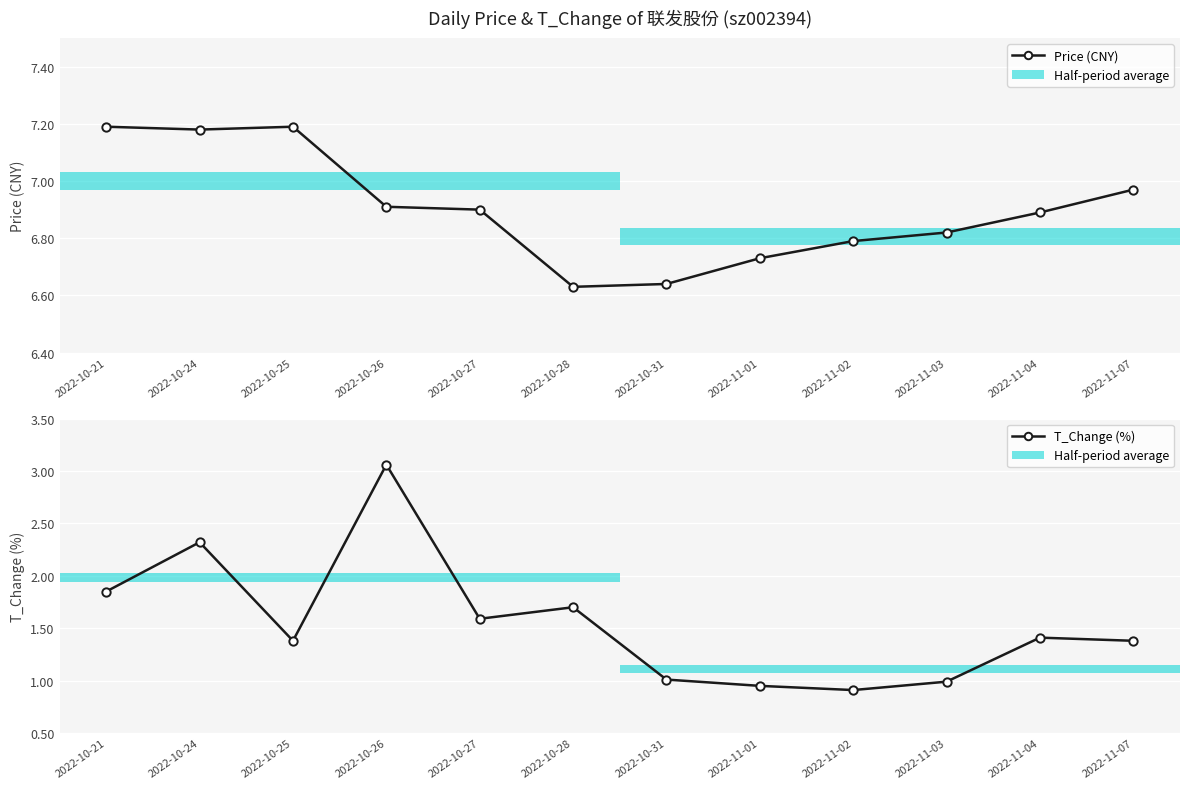

Reading left to right, list all the values displayed in this chart.

Price (CNY): 2022-10-21=7.2	2022-10-24=7.2	2022-10-25=7.2	2022-10-26=6.9	2022-10-27=6.9	2022-10-28=6.6	2022-10-31=6.6	2022-11-01=6.7	2022-11-02=6.8	2022-11-03=6.8	2022-11-04=6.9	2022-11-07=7.0
T_Change (%): 2022-10-21=1.9	2022-10-24=2.3	2022-10-25=1.4	2022-10-26=3.1	2022-10-27=1.6	2022-10-28=1.7	2022-10-31=1.0	2022-11-01=0.9	2022-11-02=0.9	2022-11-03=1.0	2022-11-04=1.4	2022-11-07=1.4